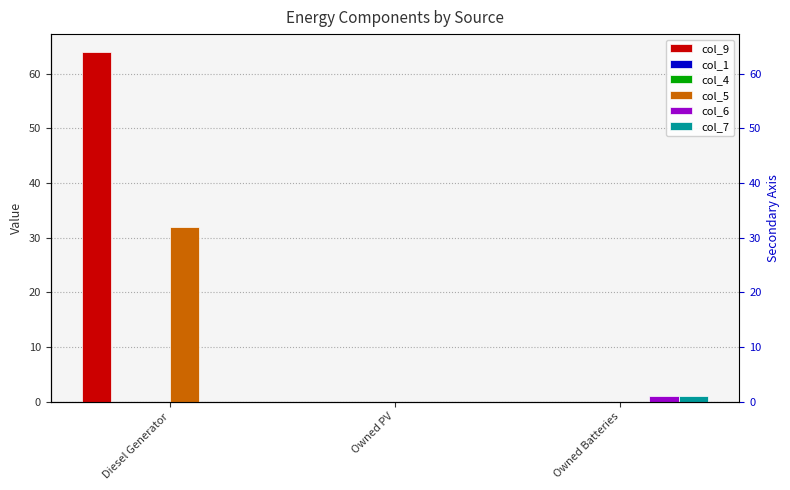

What is the label of the 2nd bar from the right?

Owned PV